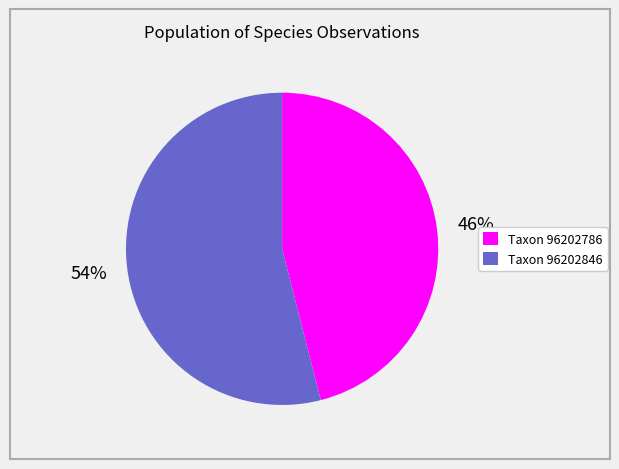

Combined, do Taxon 96202846 and Taxon 96202786 account for over 50%?

Yes